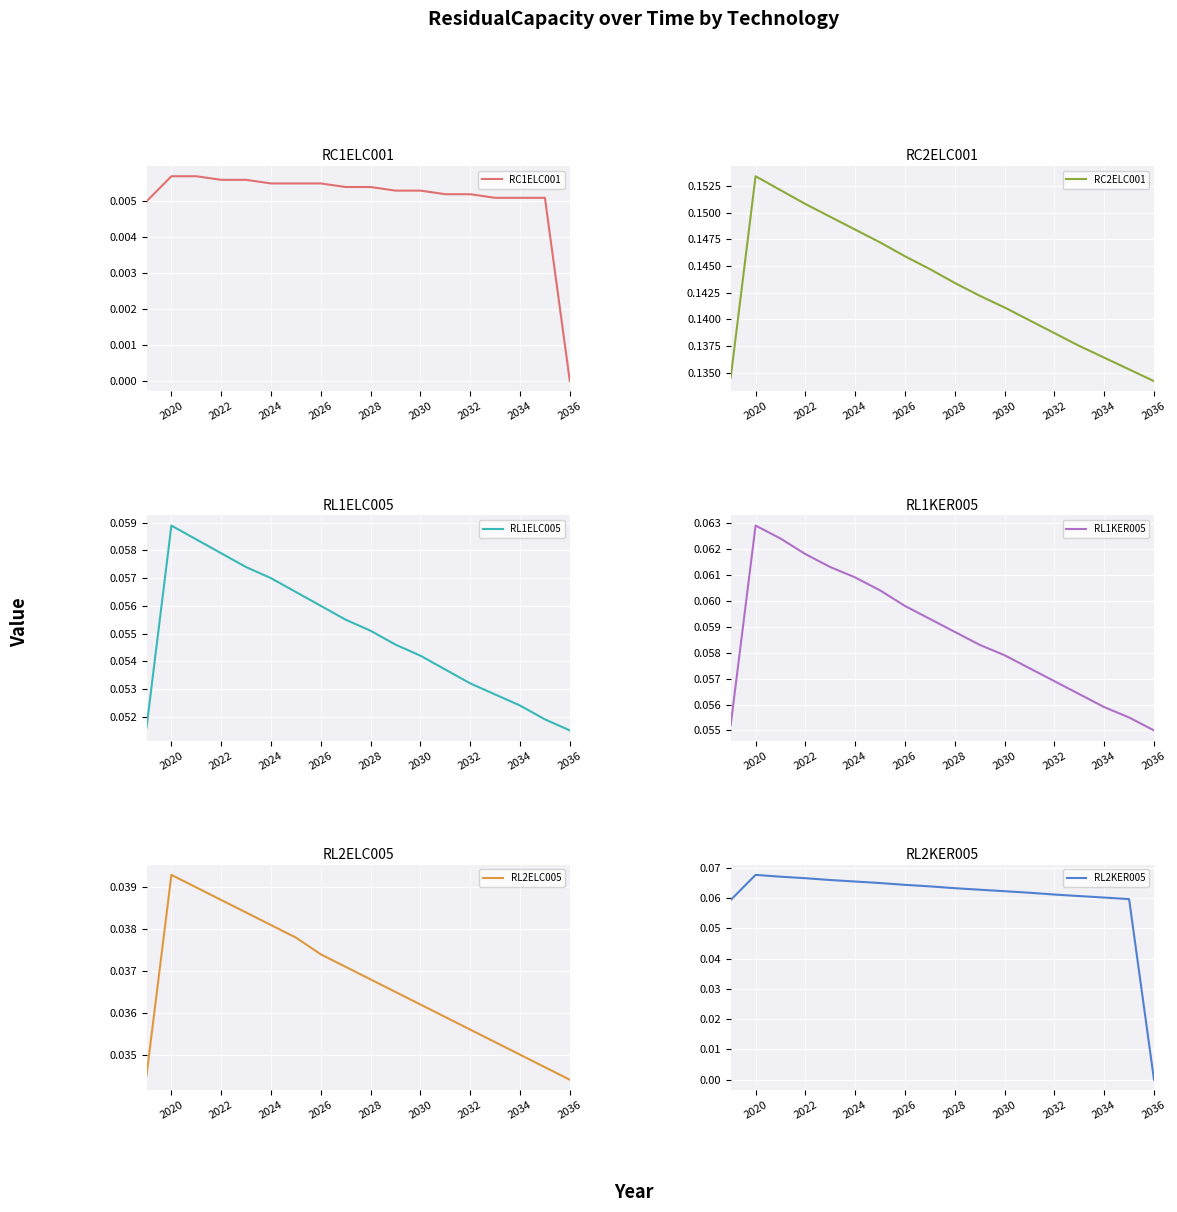

What is the difference between the highest and lowest values at 2020?

0.1